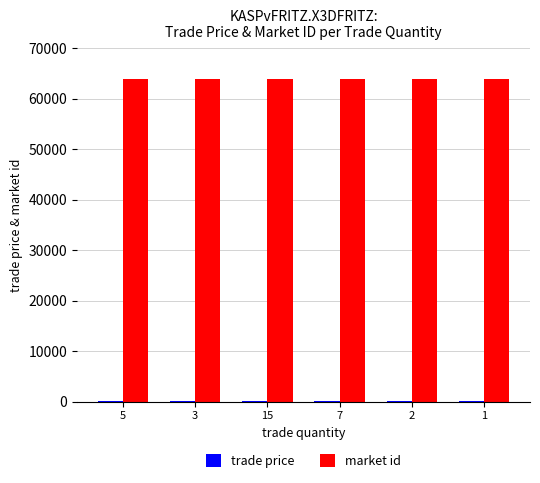

What is the sum of all market id values?

383604